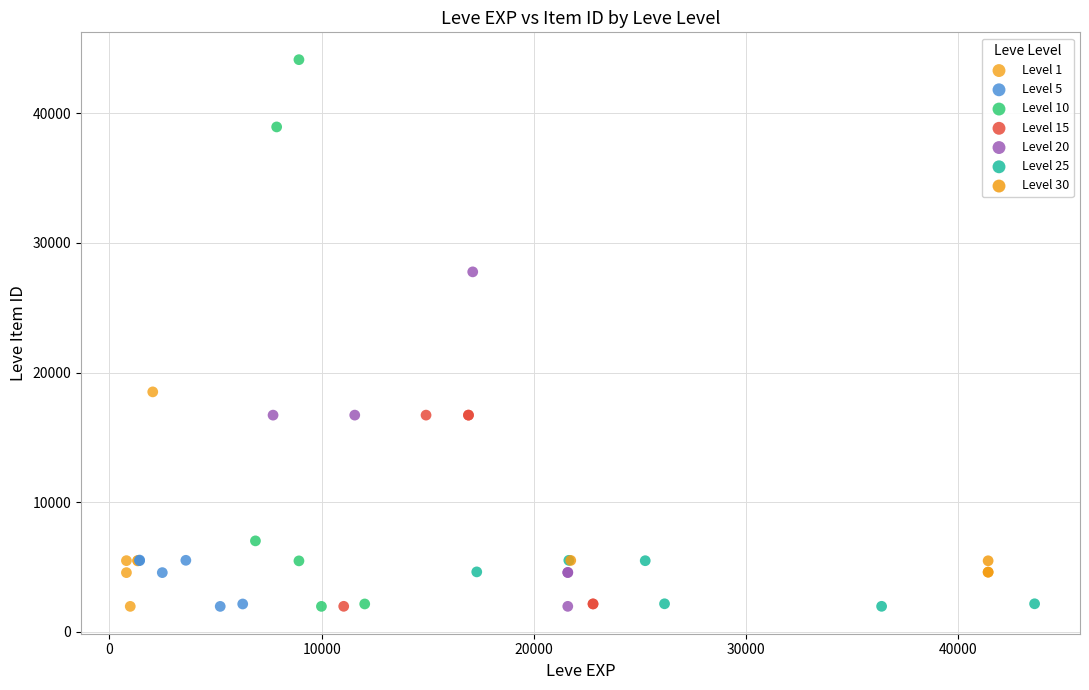

Which series reaches the maximum Y coordinate?

Level 10